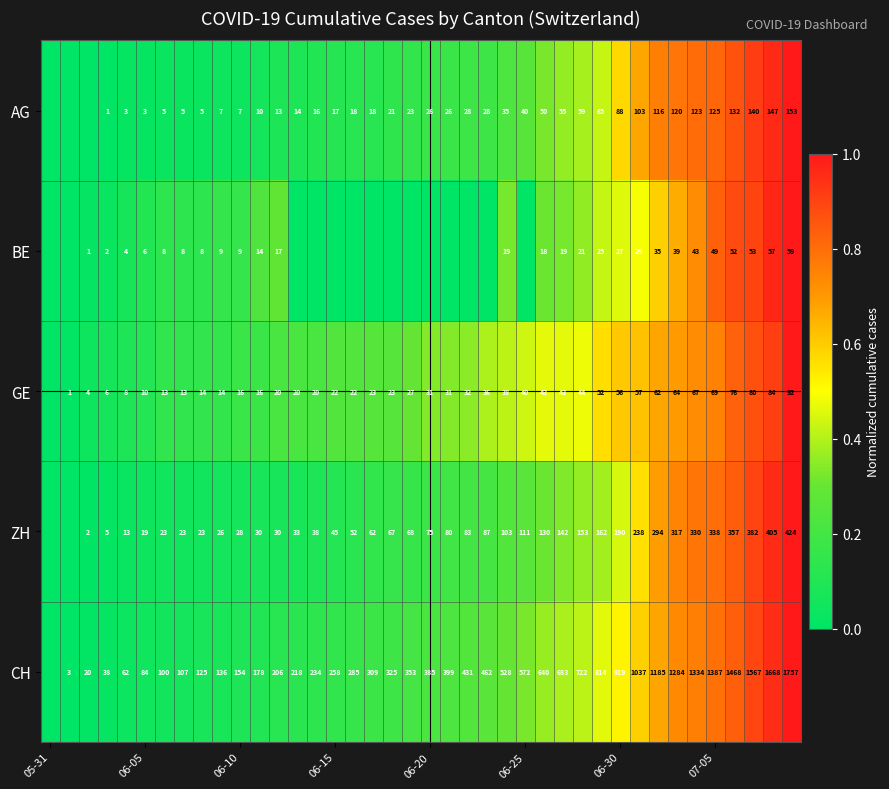

What is the total value across all series at 8?

0.4